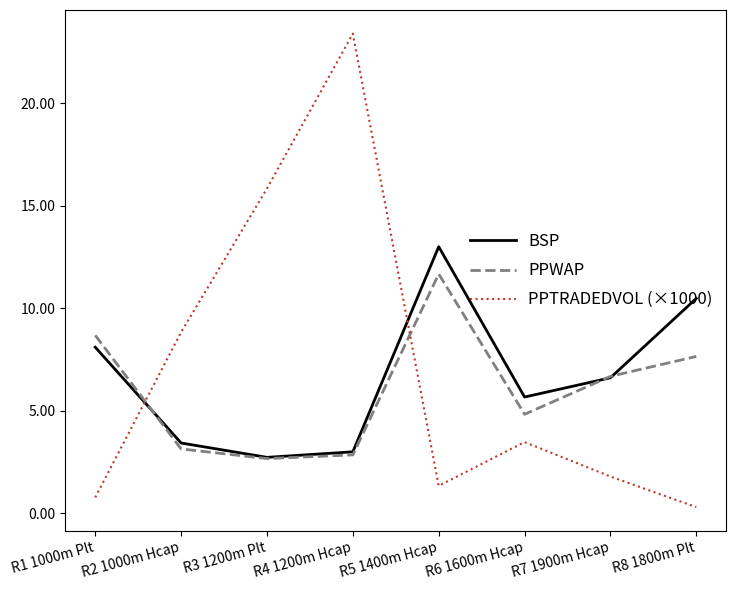

The value of PPTRADEDVOL (×1000) at R2 1000m Hcap is 15.2. True or false?

False